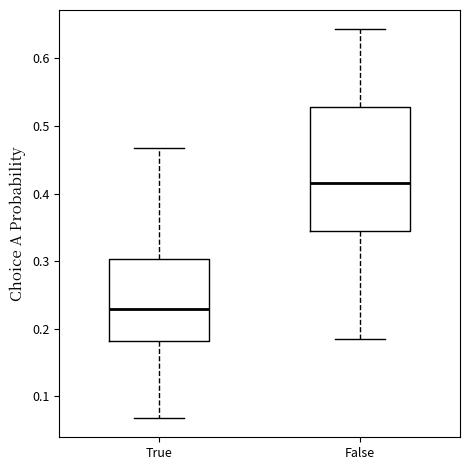

Comparing the boxes themselves (not the whiskers), which one is the tallest?

False